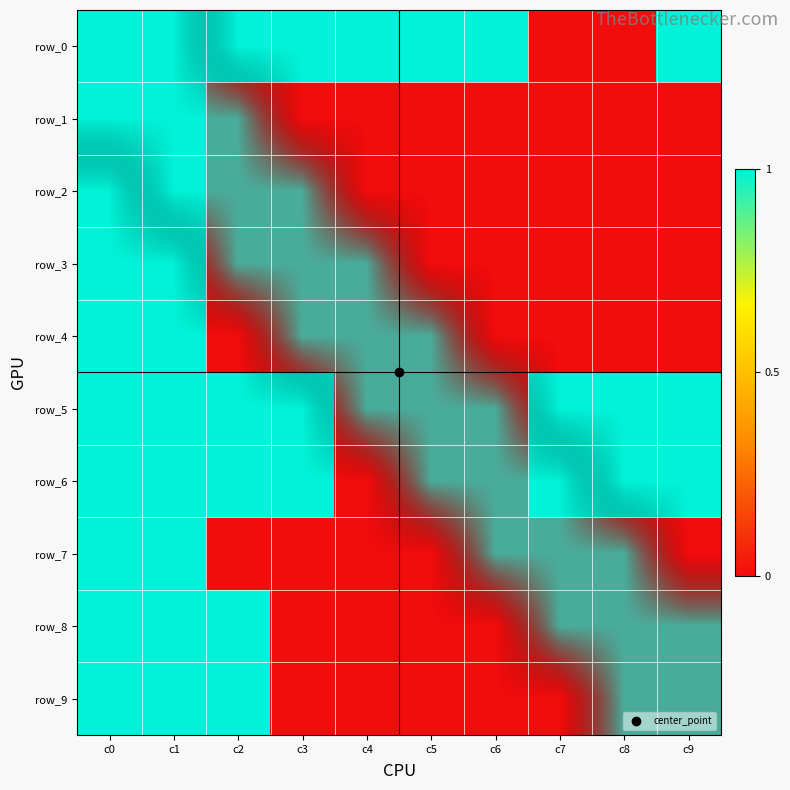

Which series has the widest spread of values?

row_0